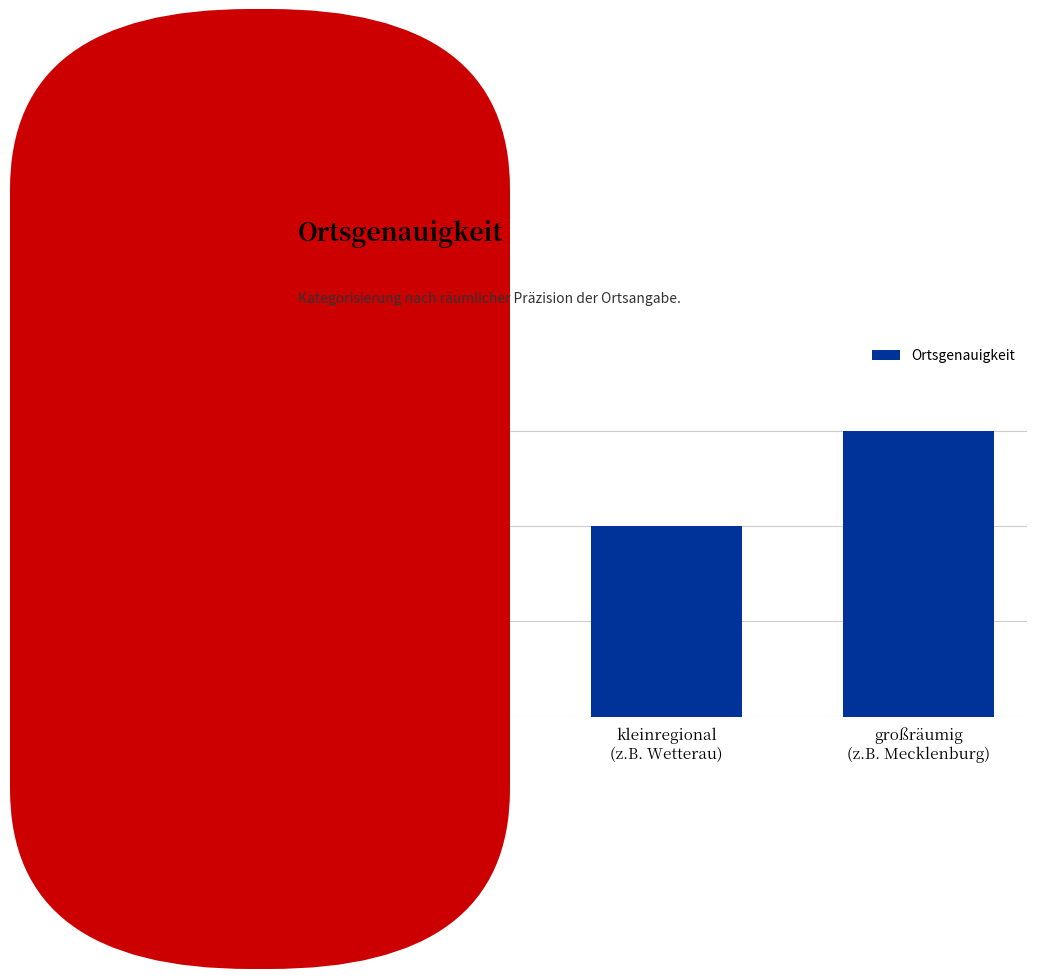

What is the label of the 3rd bar from the left?

großräumig
(z.B. Mecklenburg)